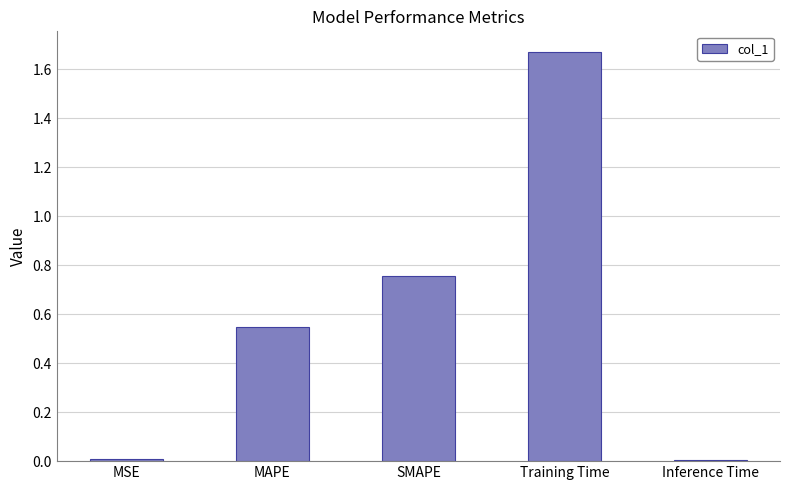

Between Training Time and MSE, which is larger?

Training Time